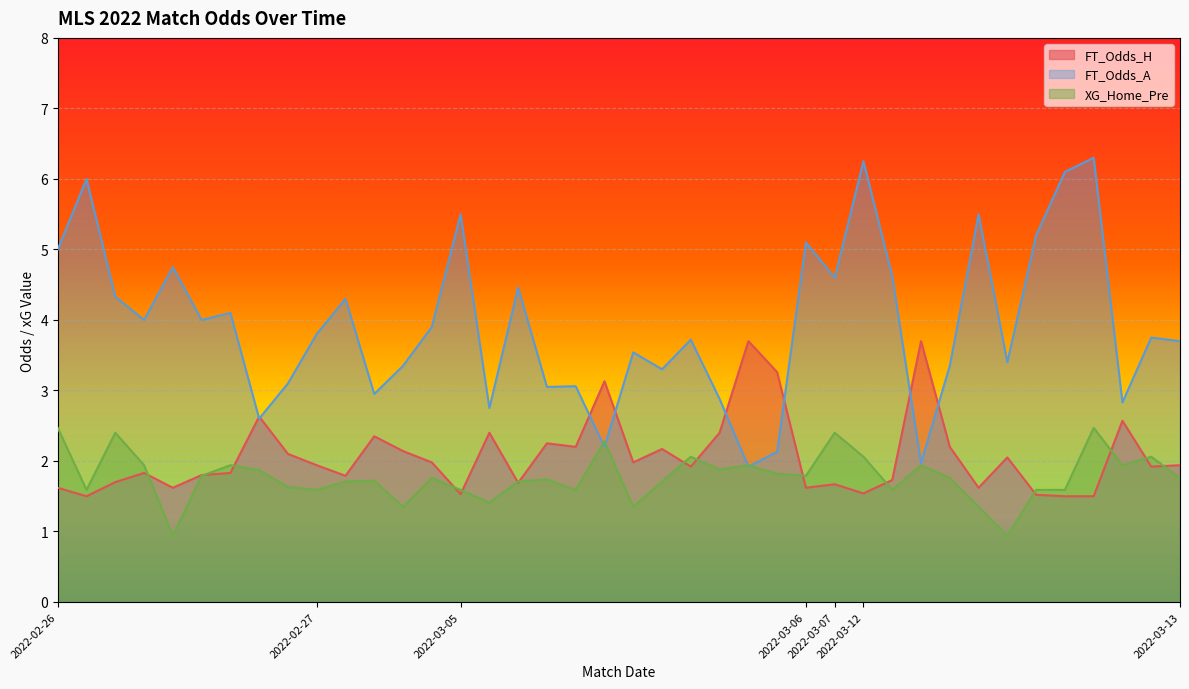

What is the maximum value for FT_Odds_A?

6.3